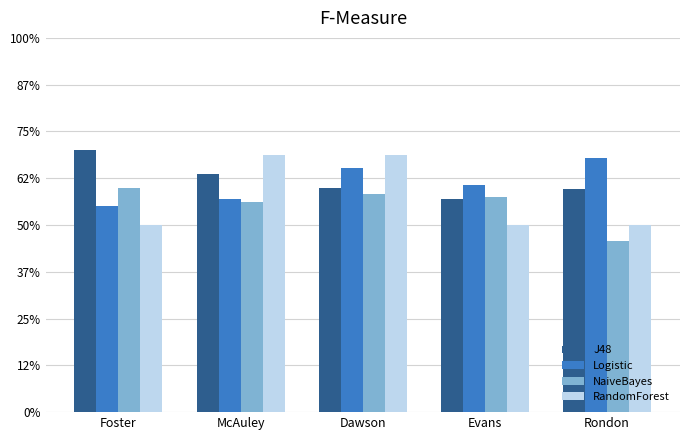

Rank the series at Dawson from lowest to highest value.

NaiveBayes, J48, Logistic, RandomForest